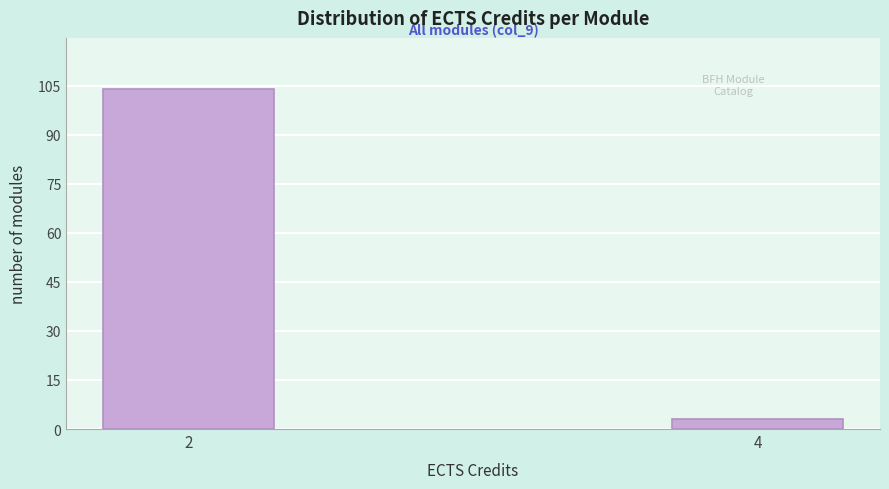

Reading left to right, list all the values displayed in this chart.

104	3